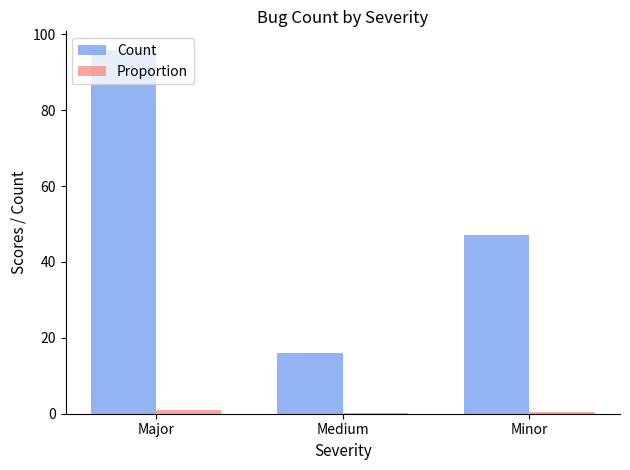

Which series has the largest total across all categories?

Count